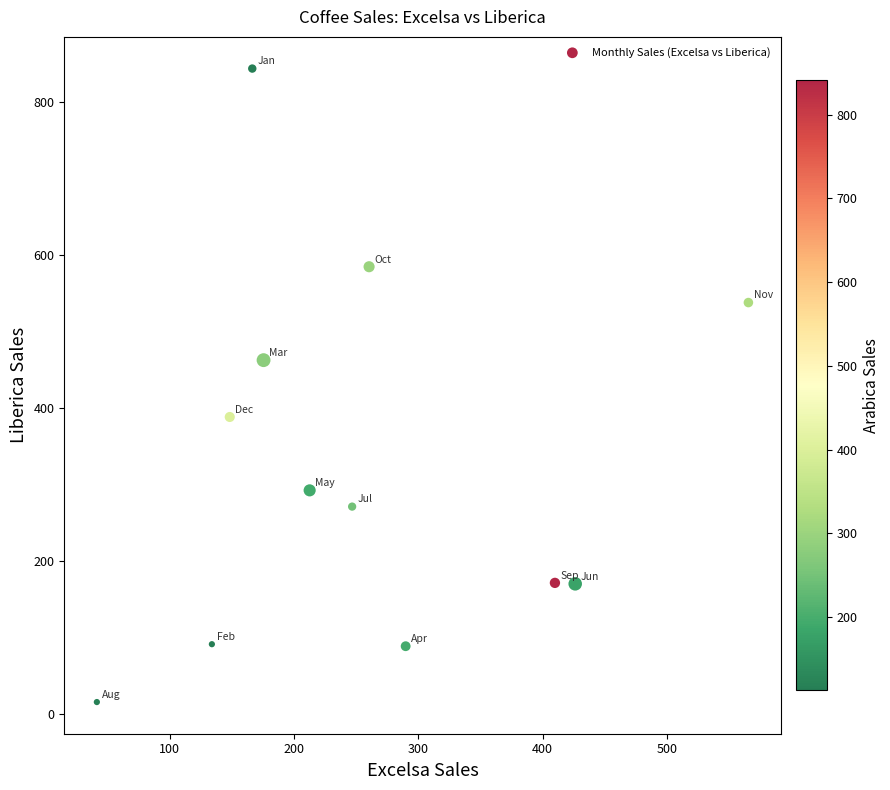

What is the average Y value?

326.4